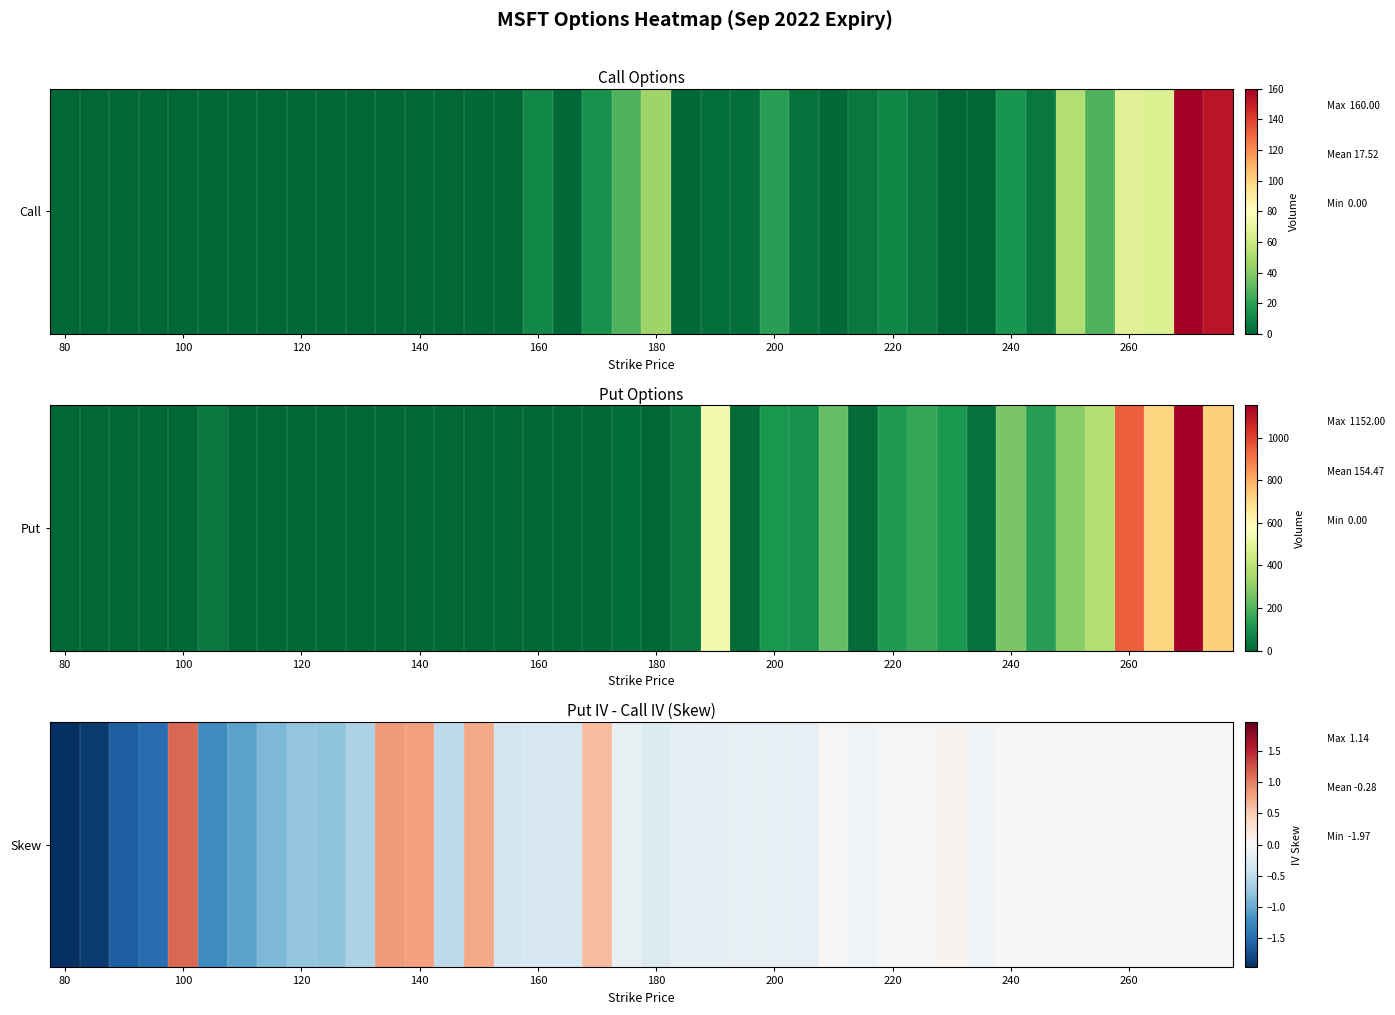

True or false: the data shows -0.4 at 180.

False